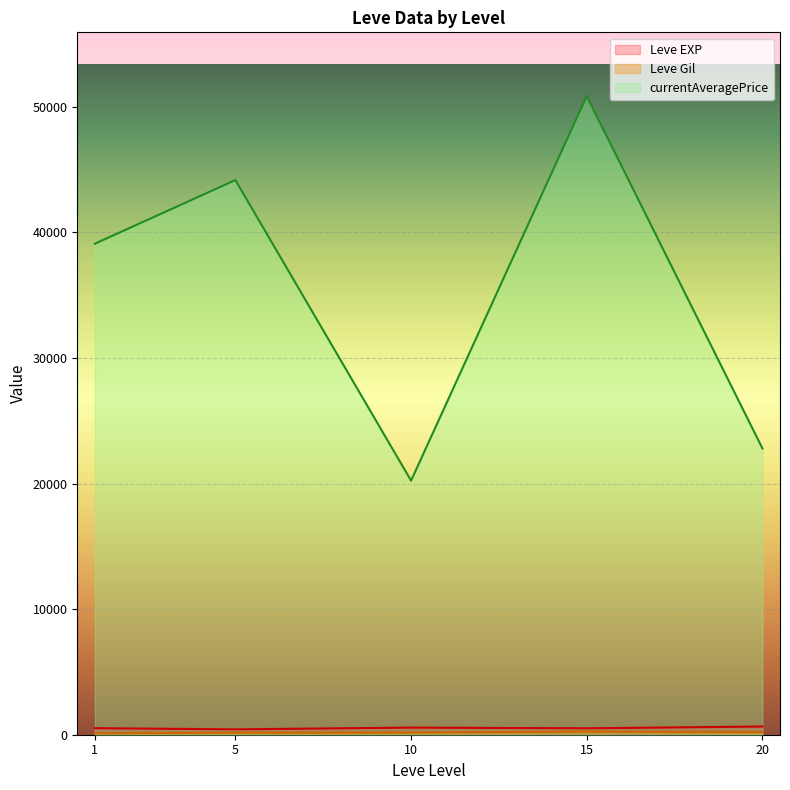

At which category does the chart reach its minimum across all series?

5